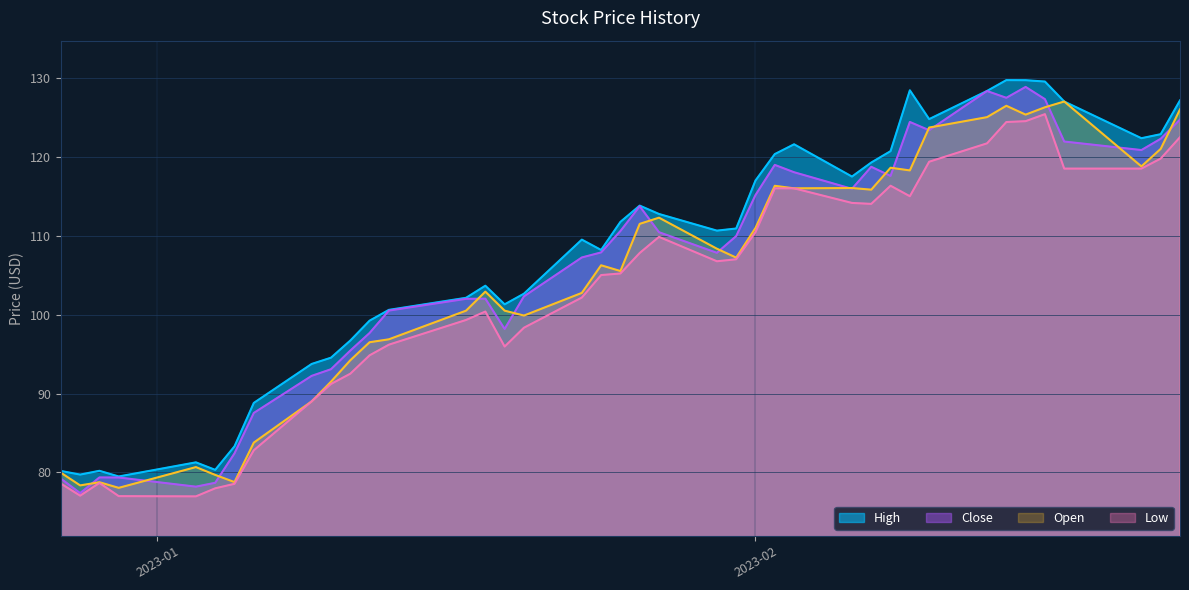

What is the label of the 40th point from the left?

2023-02-23